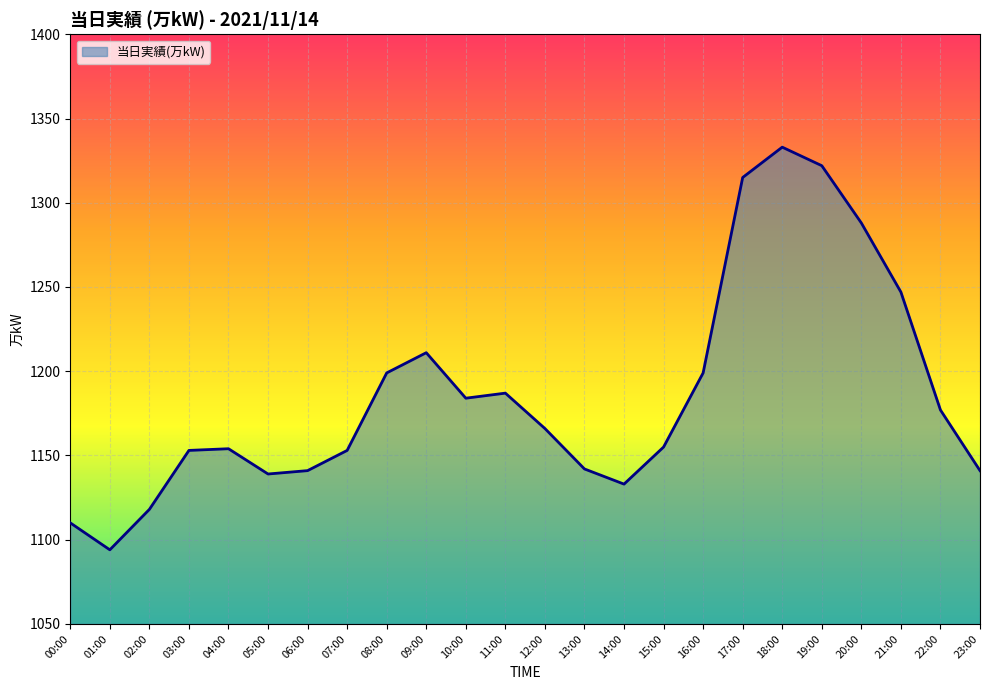

What is the smallest value displayed?

1094